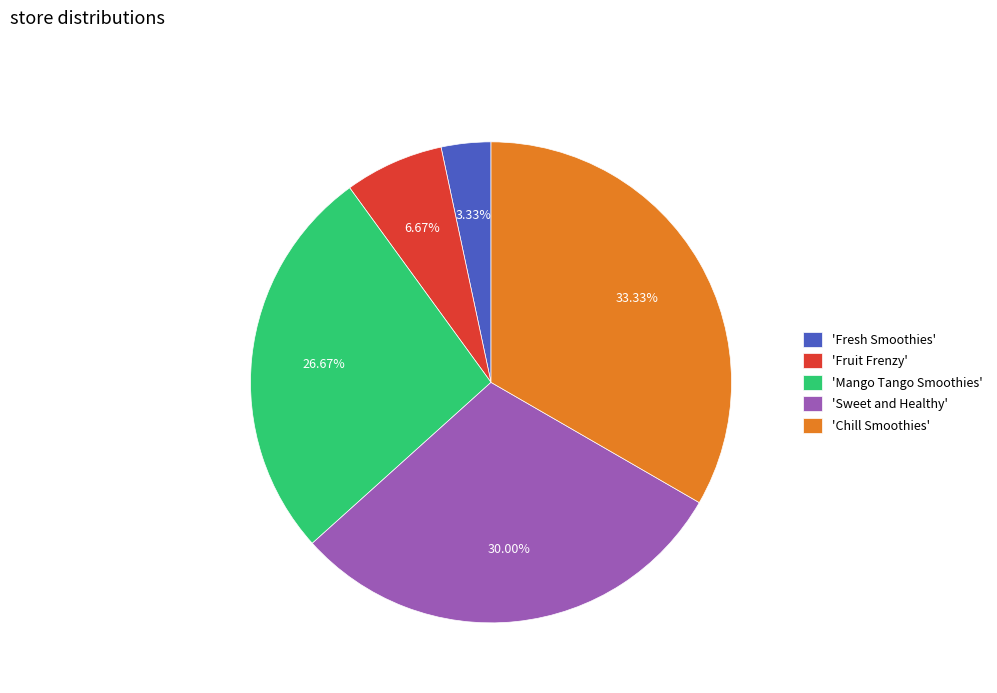

Rank the categories by value from lowest to highest.

'Fresh Smoothies', 'Fruit Frenzy', 'Mango Tango Smoothies', 'Sweet and Healthy', 'Chill Smoothies'